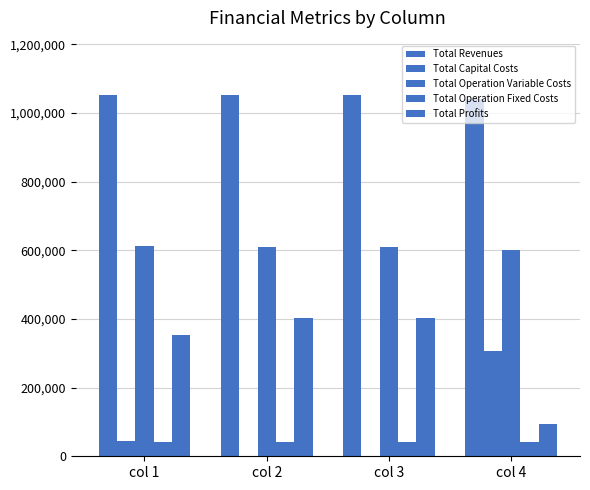

Reading left to right, extract all data points from this chart.

Total Revenues: 1052827.1	1052827.1	1052827.1	1042194.6
Total Capital Costs: 45184.0	0.0	0.0	306560.0
Total Operation Variable Costs: 611826.3	610045.4	608262.1	600077.7
Total Operation Fixed Costs: 41161.5	41161.5	41161.5	40463.5
Total Profits: 354655.2	401620.2	403403.5	95093.4